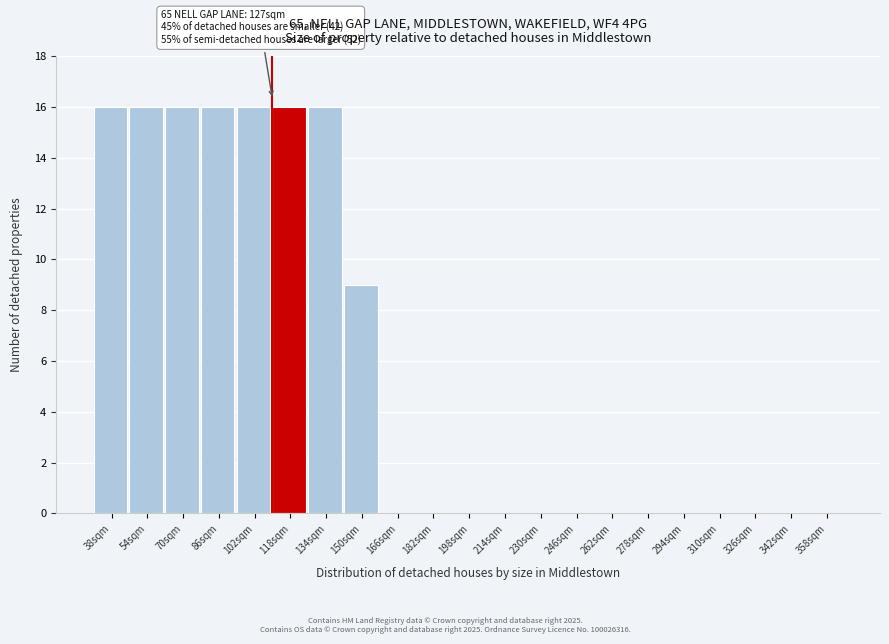

Reading right to left, list all the values displayed in this chart.

358sqm=0	342sqm=0	326sqm=0	310sqm=0	294sqm=0	278sqm=0	262sqm=0	246sqm=0	230sqm=0	214sqm=0	198sqm=0	182sqm=0	166sqm=0	150sqm=9	134sqm=16	118sqm=16	102sqm=16	86sqm=16	70sqm=16	54sqm=16	38sqm=16